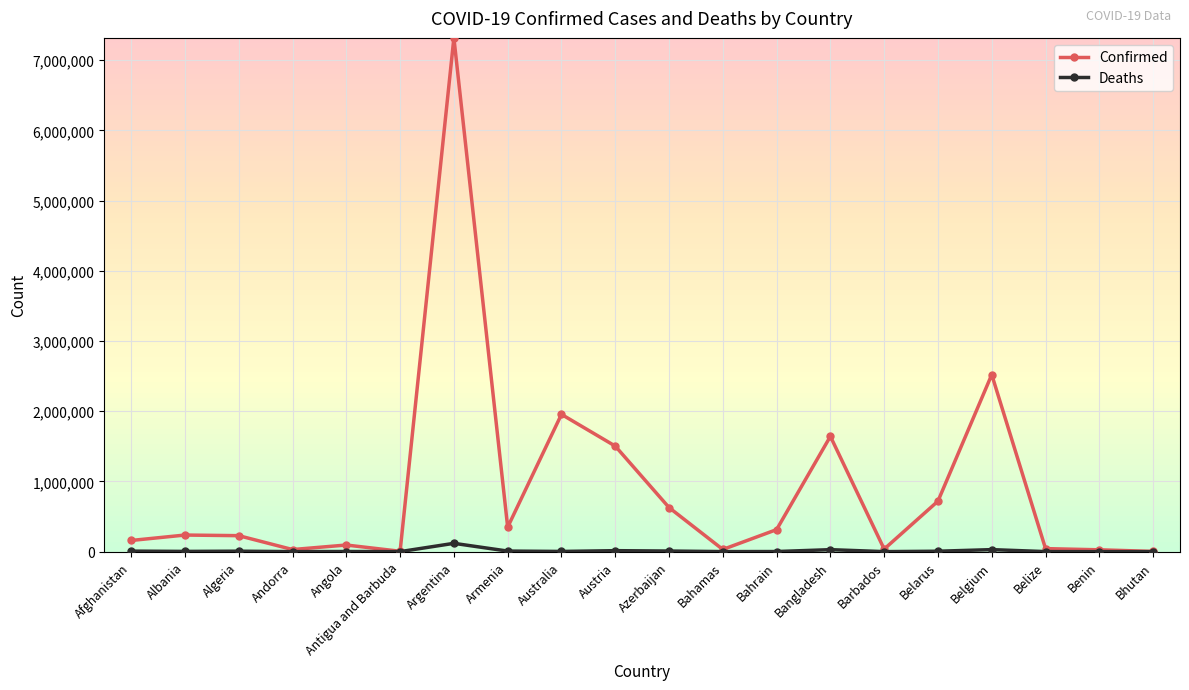

Which series has the largest total across all categories?

Confirmed